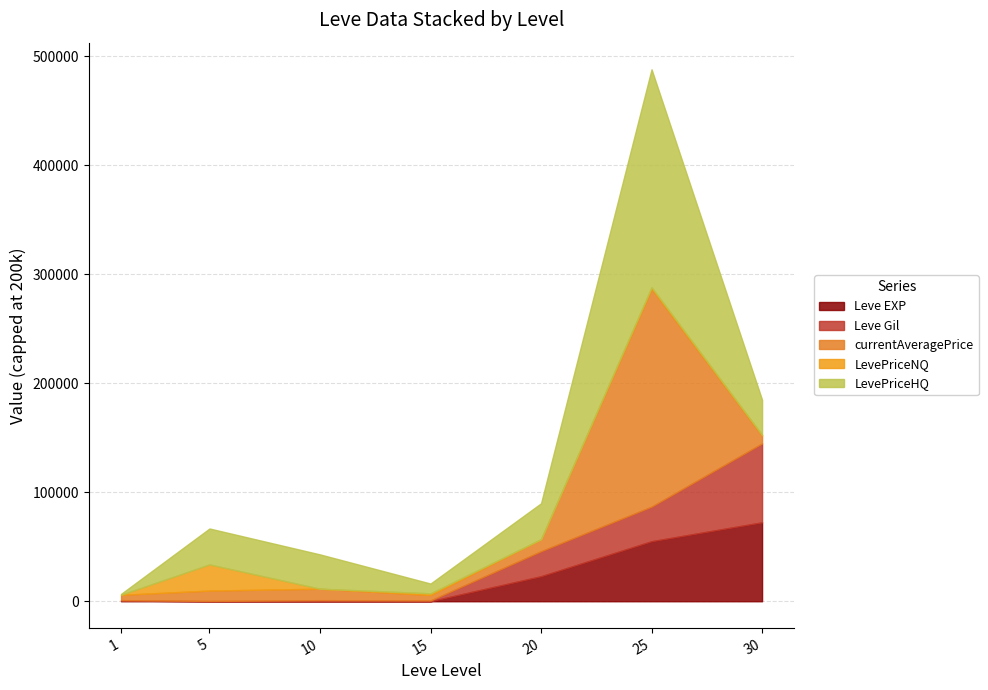

Where is the first local maximum for currentAveragePrice?

10